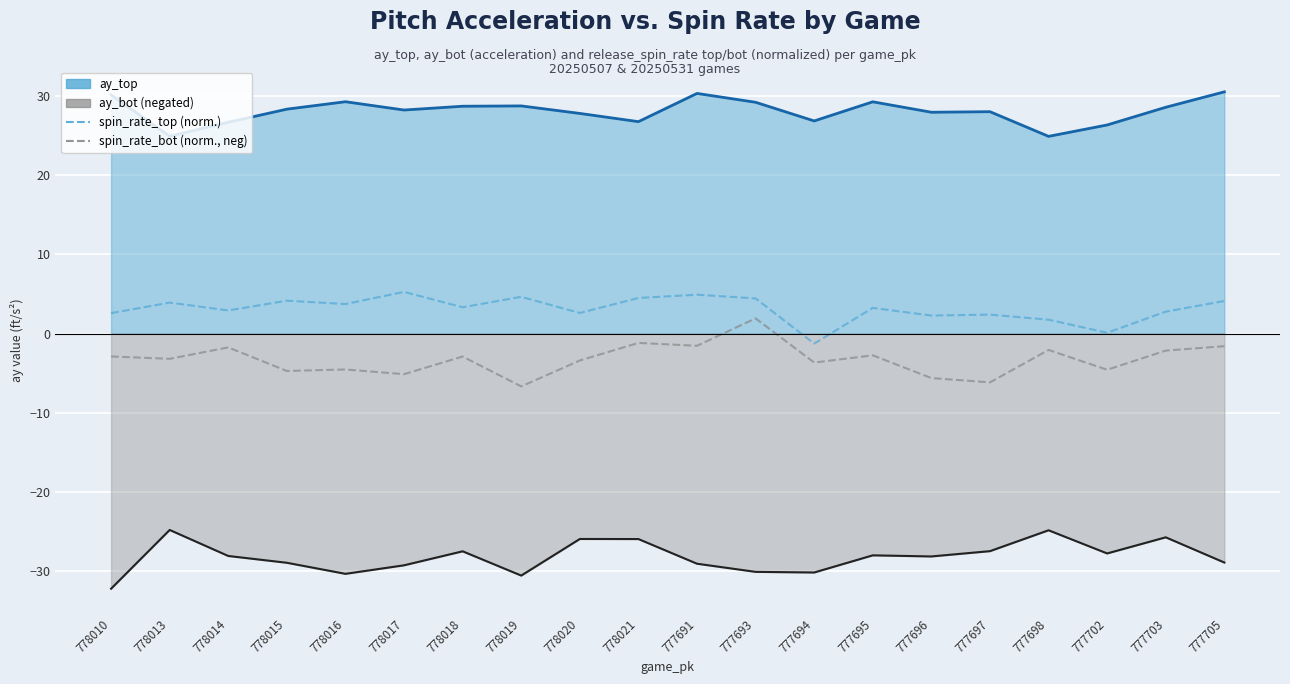

Reading right to left, extract all data points from this chart.

ay_top: 30.6	28.6	26.4	24.9	28.1	28.0	29.3	26.9	29.2	30.4	26.8	27.8	28.8	28.8	28.3	29.3	28.4	26.7	24.9	30.2
ay_bot (negated): -29.0	-25.8	-27.8	-24.9	-27.5	-28.2	-28.1	-30.2	-30.1	-29.1	-26.0	-26.0	-30.6	-27.5	-29.3	-30.4	-29.0	-28.1	-24.8	-32.3
spin_rate_top (normalized): 4.1	2.8	0.1	1.8	2.4	2.3	3.2	-1.3	4.4	4.9	4.5	2.6	4.6	3.3	5.3	3.7	4.2	2.9	3.9	2.6
spin_rate_bot (normalized, neg): -1.6	-2.2	-4.6	-2.1	-6.2	-5.6	-2.8	-3.7	1.9	-1.5	-1.2	-3.4	-6.7	-2.9	-5.1	-4.5	-4.7	-1.8	-3.2	-2.9